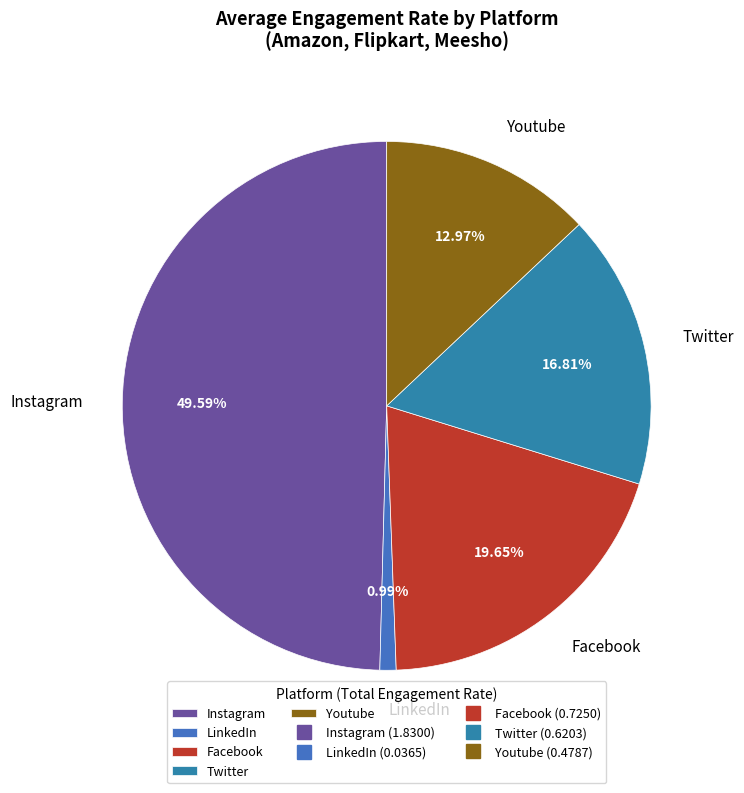

What is the total percentage of Facebook and Youtube?

32.6%